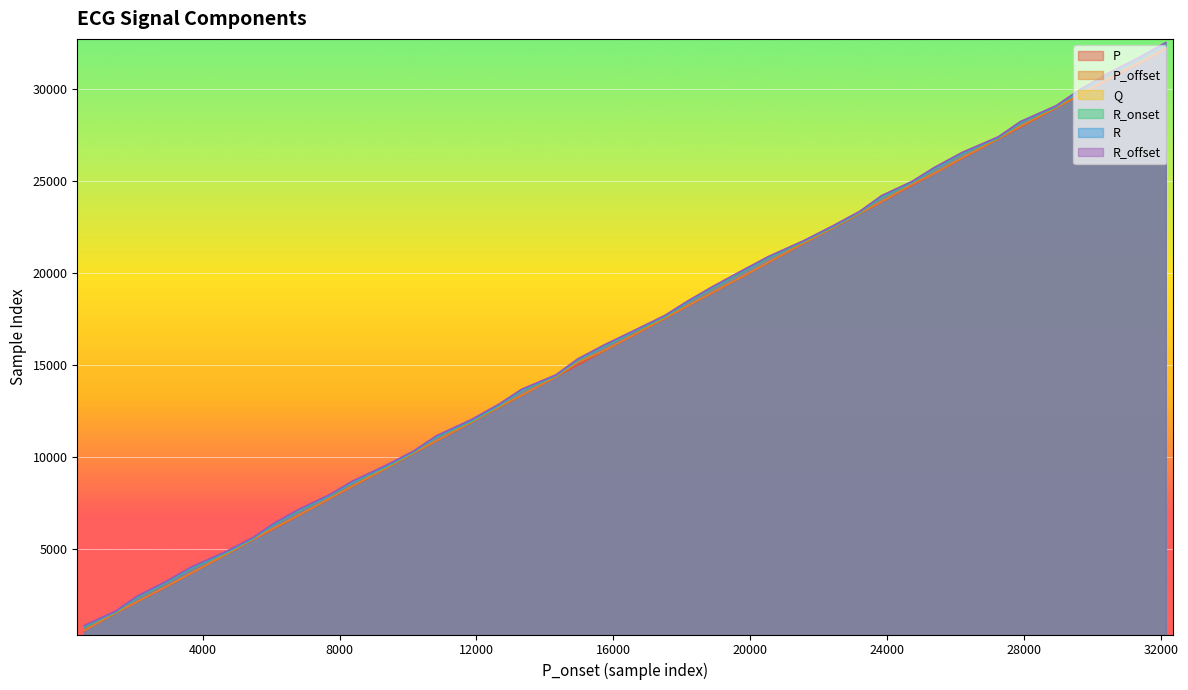

Is the value of P_offset at 10833 greater than the value of R at 29642?

No